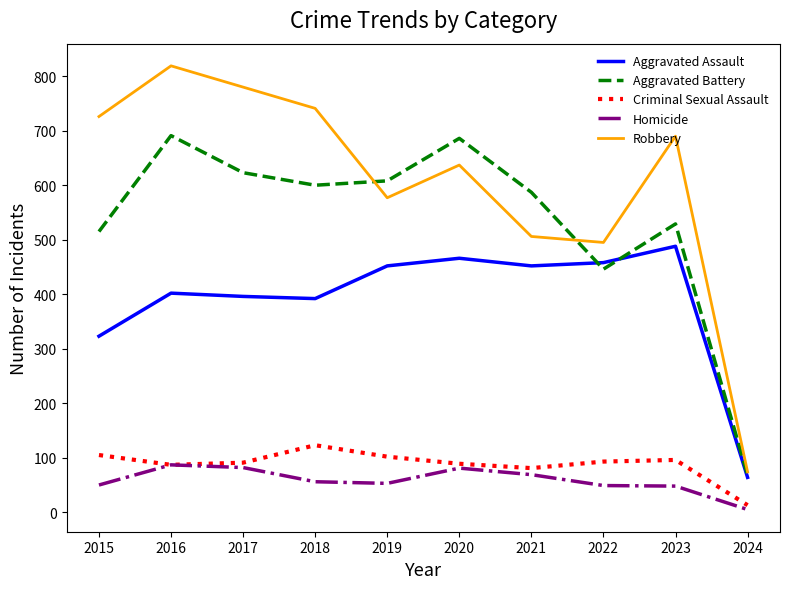

What is the difference between the second highest and second lowest values in the Robbery series?

285